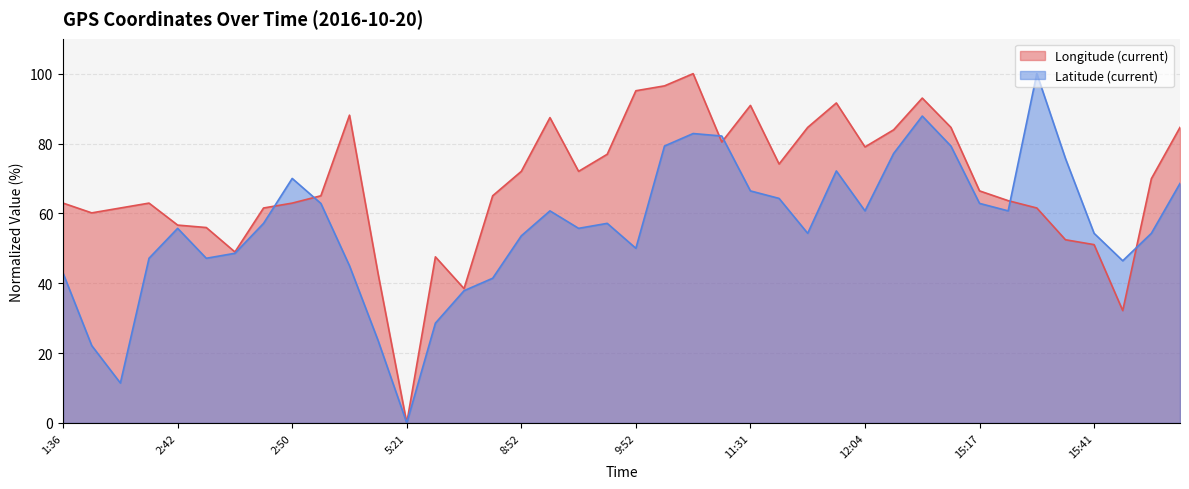

Reading left to right, what are all the values shown in this chart?

Longitude (current): 62.9	60.1	61.5	62.9	56.6	55.9	49.0	61.5	62.9	65.0	88.1	42.7	0.0	47.6	38.5	65.0	72.0	87.4	72.0	76.9	95.1	96.5	100.0	80.4	90.9	74.1	84.6	91.6	79.0	83.9	93.0	84.6	66.4	63.6	61.5	52.4	51.0	32.2	69.9	84.6
Latitude (current): 42.9	22.1	11.4	47.1	55.7	47.1	48.6	57.1	70.0	62.9	45.0	23.6	0.0	28.6	37.9	41.4	53.6	60.7	55.7	57.1	50.0	79.3	82.9	82.1	66.4	64.3	54.3	72.1	60.7	77.1	87.9	79.3	62.9	60.7	100.0	75.7	54.3	46.4	54.3	68.6